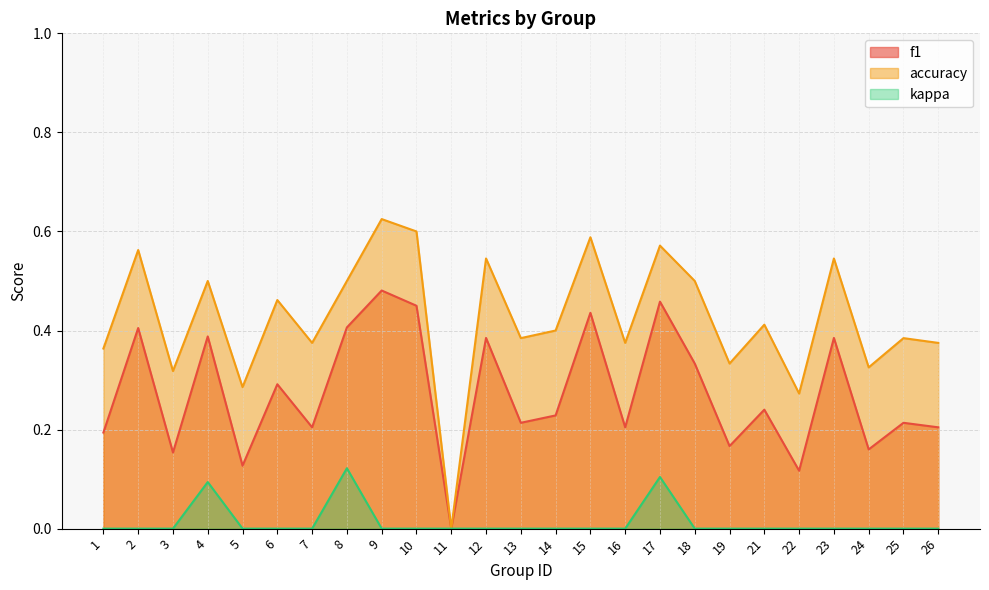

How many kappa values are between 0 and 1?

25